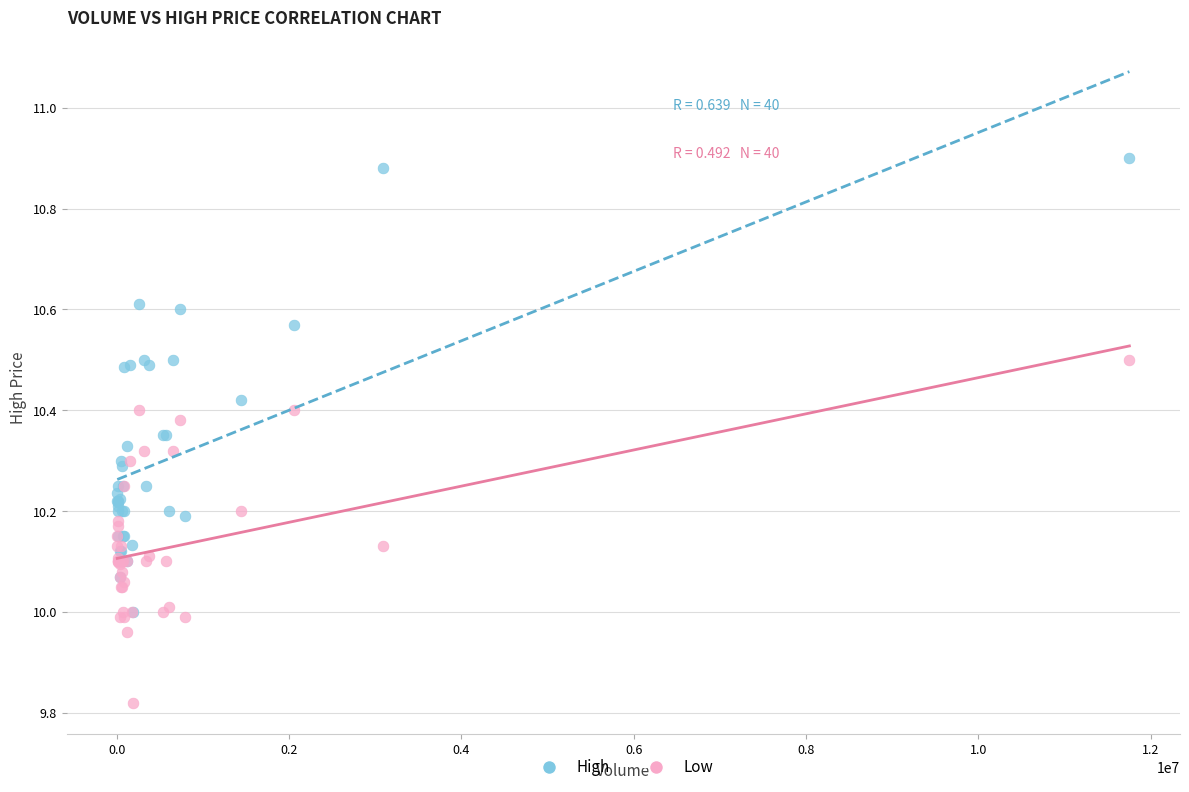

What are all the series names shown in the legend?

High, Low